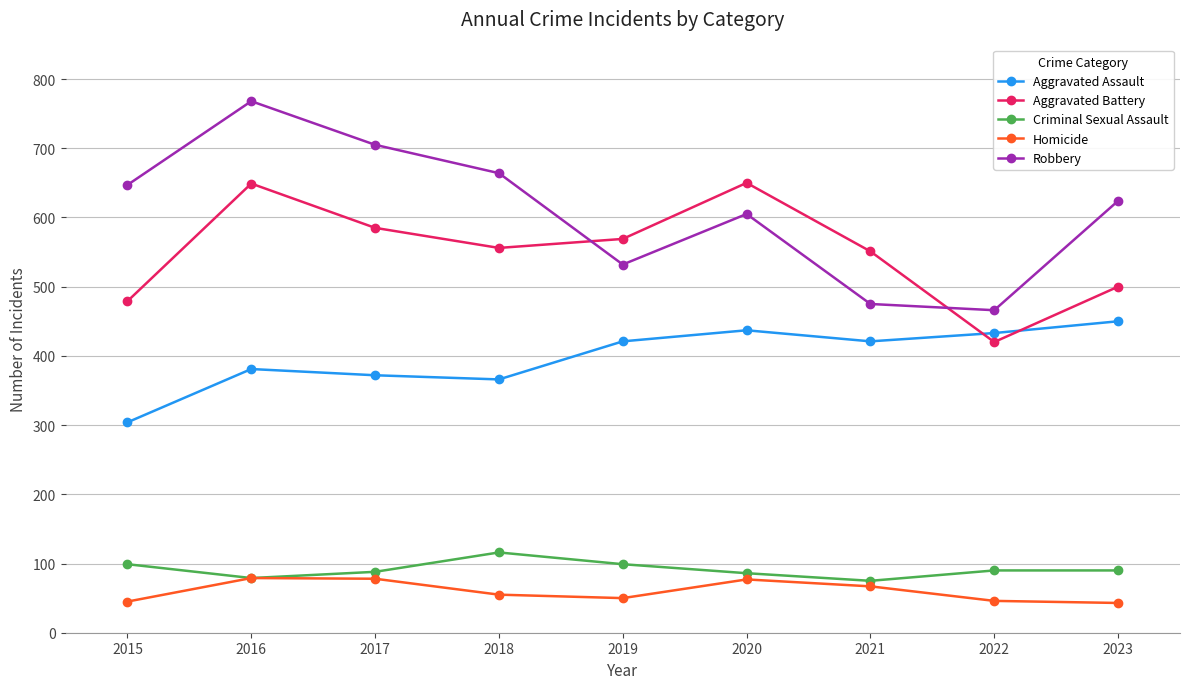

What is the difference between the Criminal Sexual Assault values at 2020 and 2022?

4